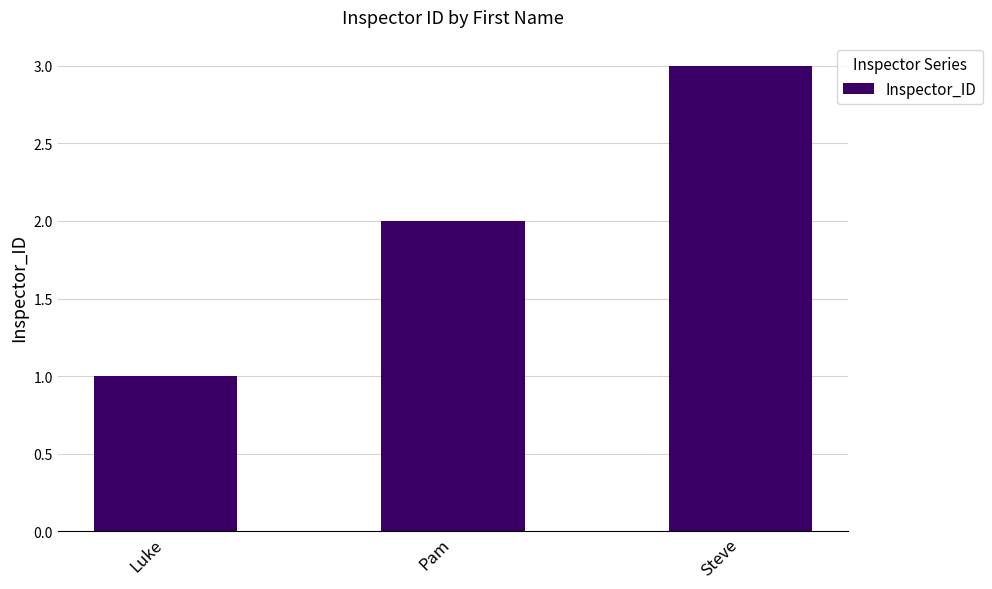

What is the label of the 1st bar from the left?

Luke